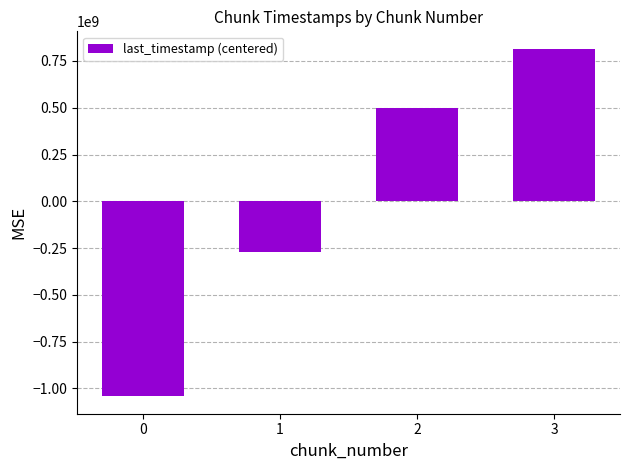

What is the value of the 2nd bar from the left?

-272299352.2